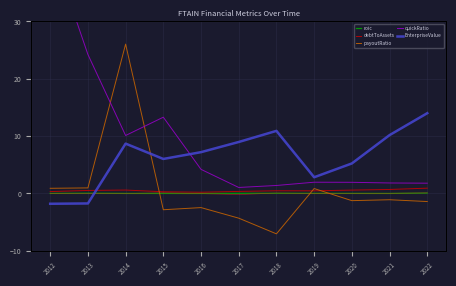

Rank the categories by payoutRatio value from lowest to highest.

2018, 2017, 2015, 2016, 2022, 2020, 2021, 2019, 2012, 2013, 2014